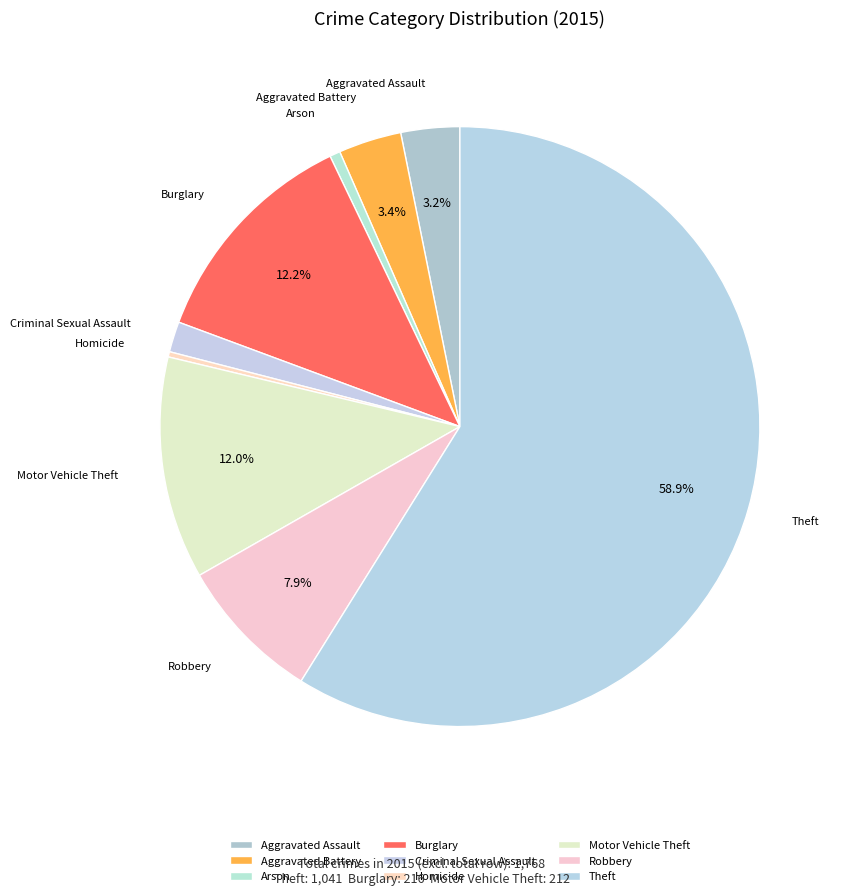

Combined, what portion of the pie is Theft and Robbery?

66.7%